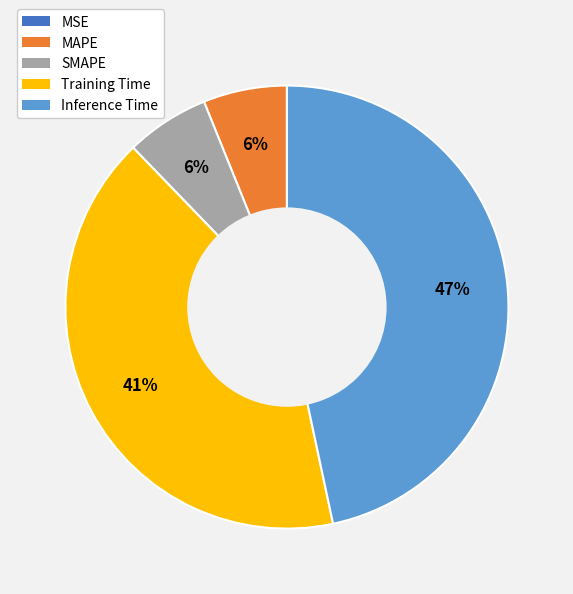

To the nearest percent, what is the difference between the SMAPE and Training Time slice percentages?

35%